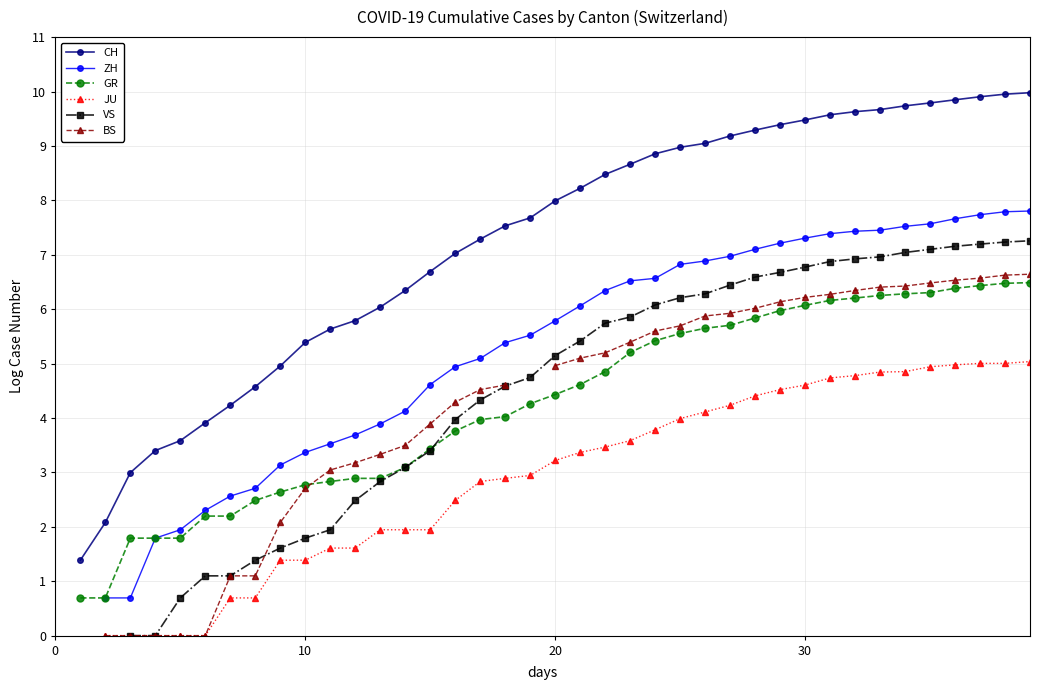

What are all the series names shown in the legend?

CH, ZH, GR, JU, VS, BS